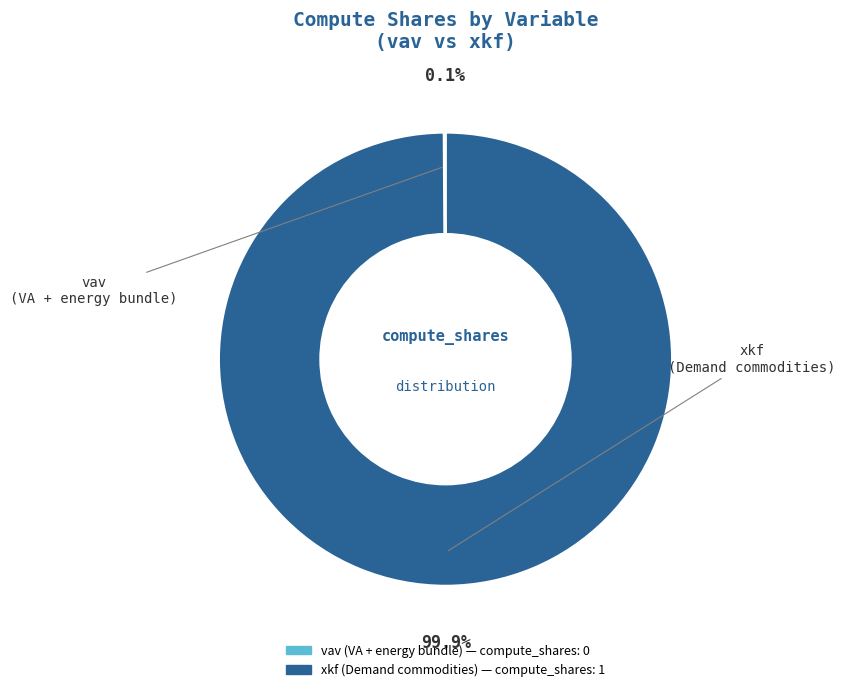

Which category accounts for the majority?

xkf